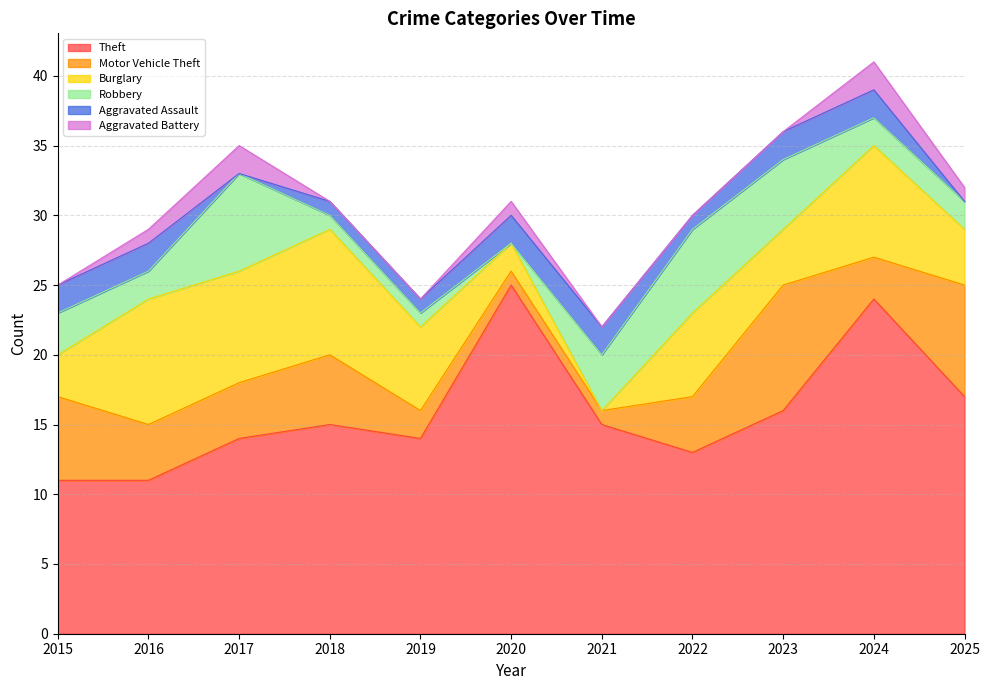

At which category is the sum across all series the highest?

2024